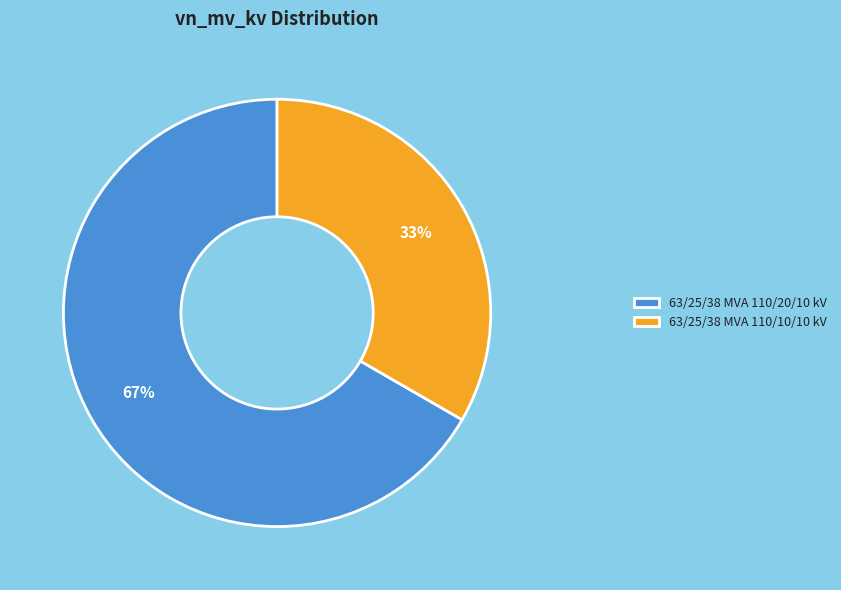

The 63/25/38 MVA 110/10/10 kV slice represents 33% of the pie. True or false?

True